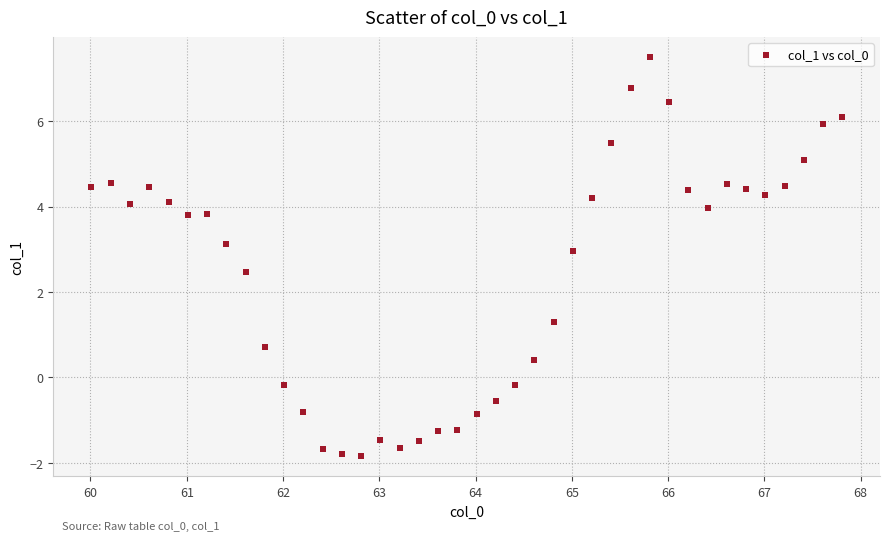

What is the range of Y values (max minus min)?

9.3